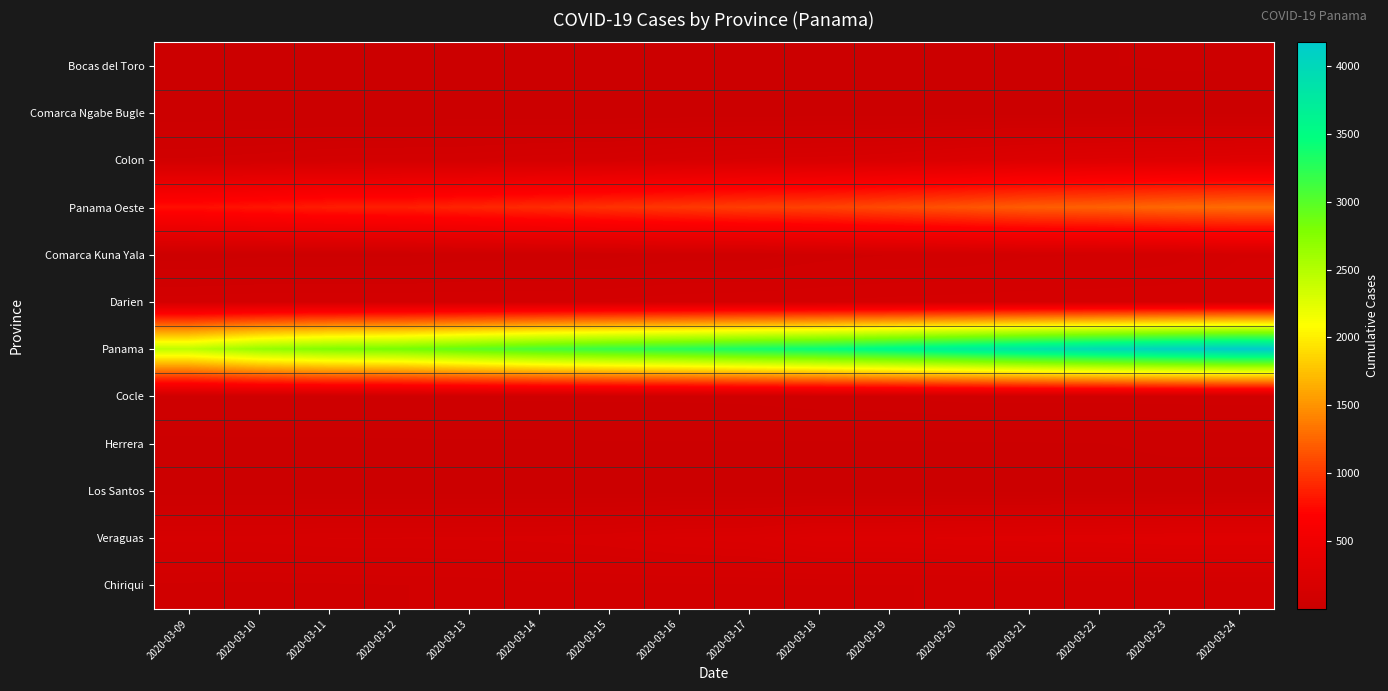

Which series has the largest total across all categories?

Panama